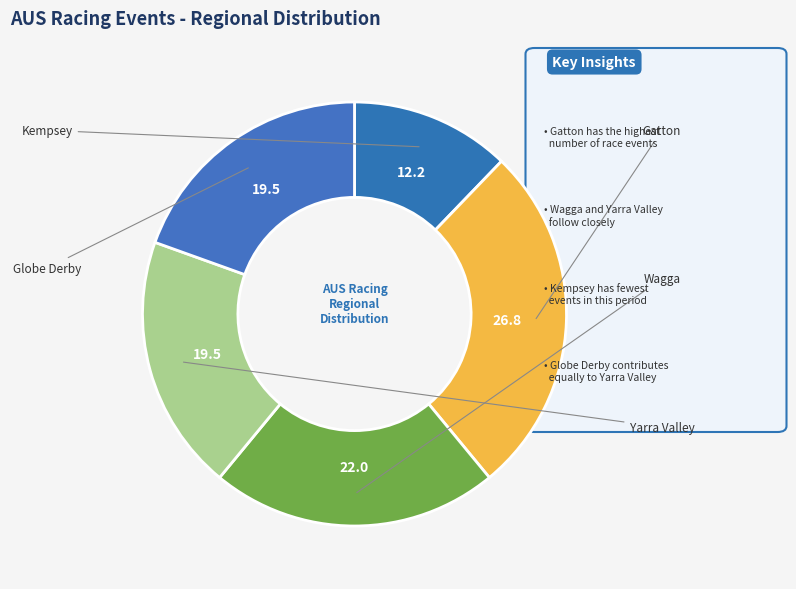

Which category has the biggest portion of the pie?

AUS / Gatton (AUS) 5th Dec